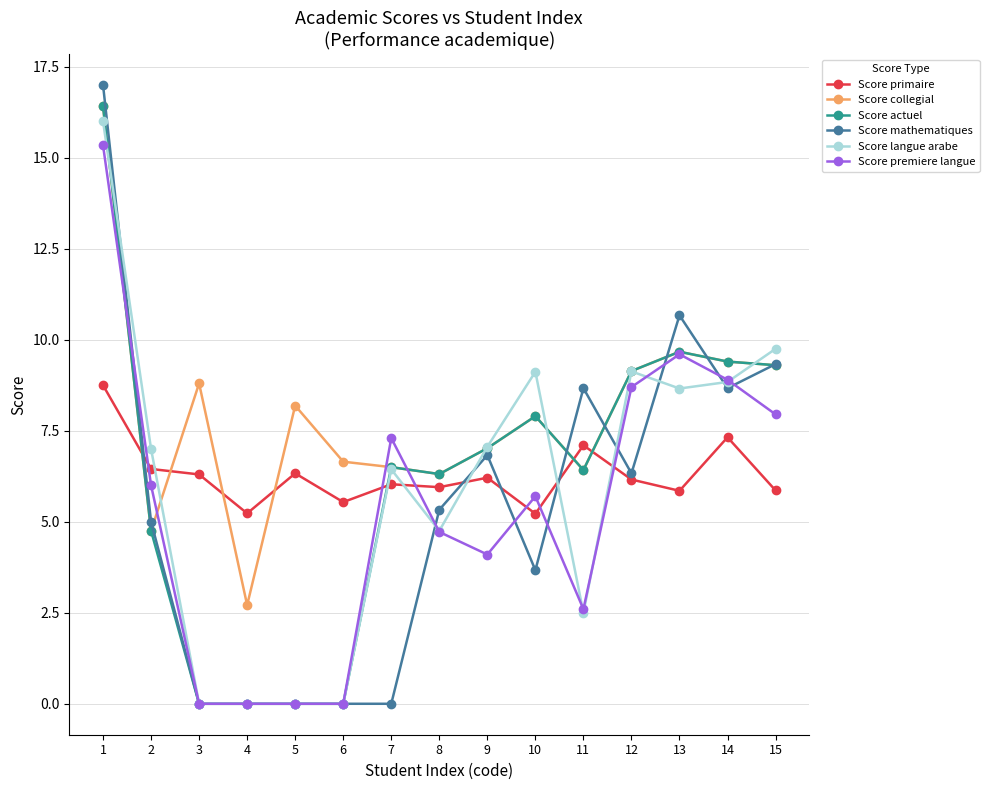

Which series has the widest spread of values?

Score mathematiques